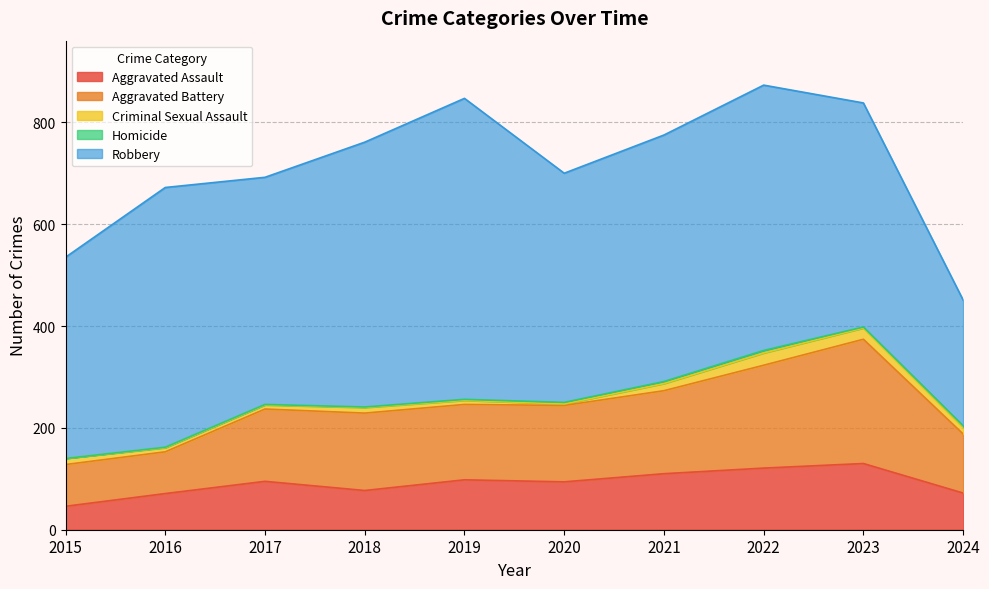

True or false: Criminal Sexual Assault and Aggravated Assault cross at least once.

False